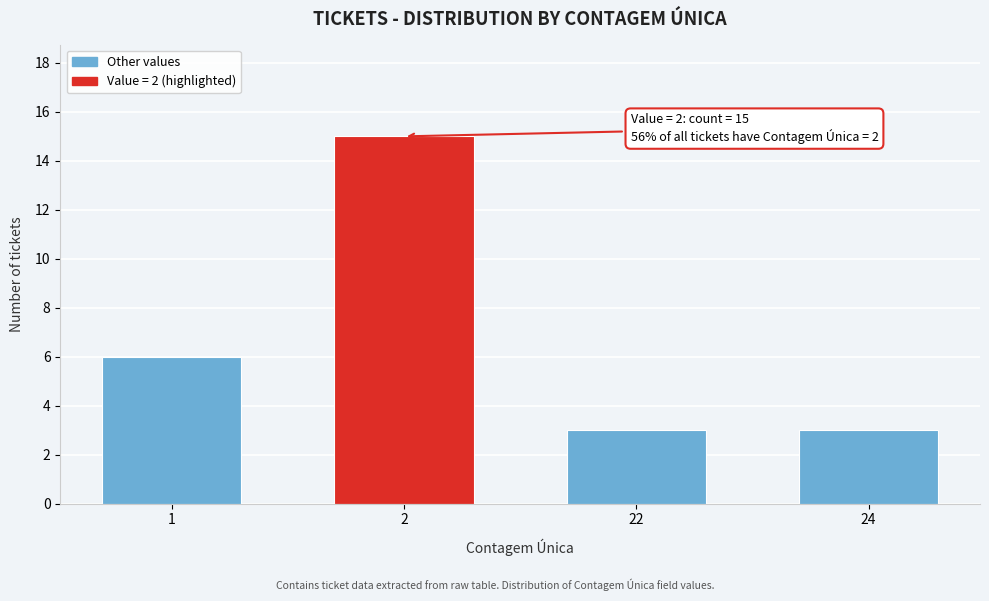

Reading right to left, list all the values displayed in this chart.

3	3	15	6